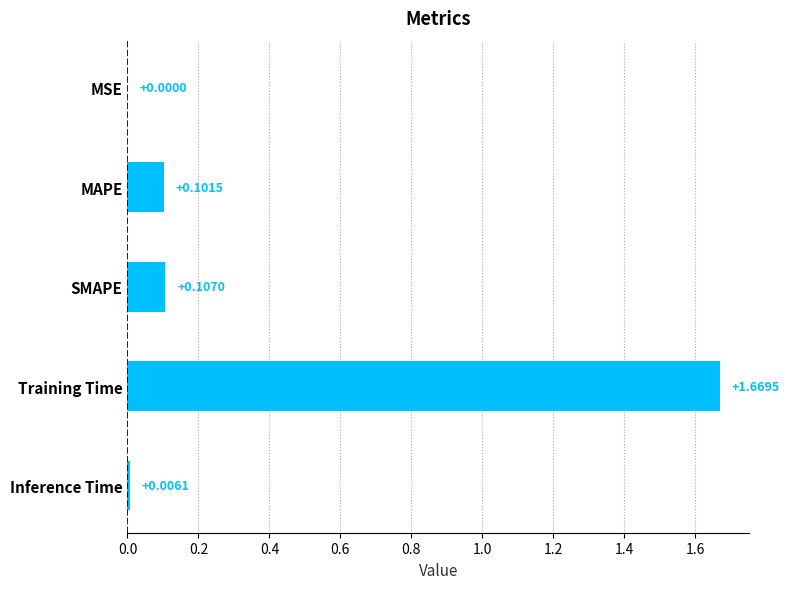

Where is the data nearest to the value 0?

MSE